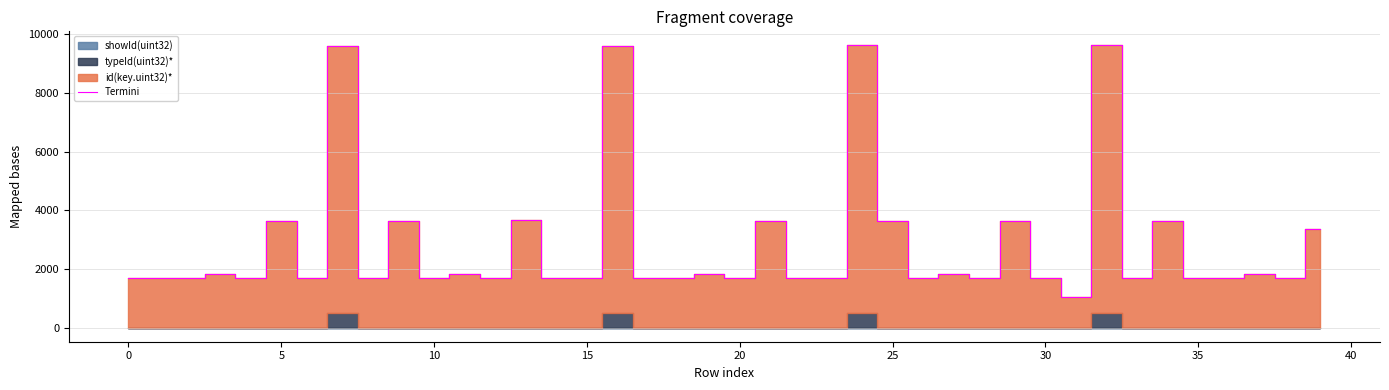

The chart shows a value of 681 at 20. True or false?

False